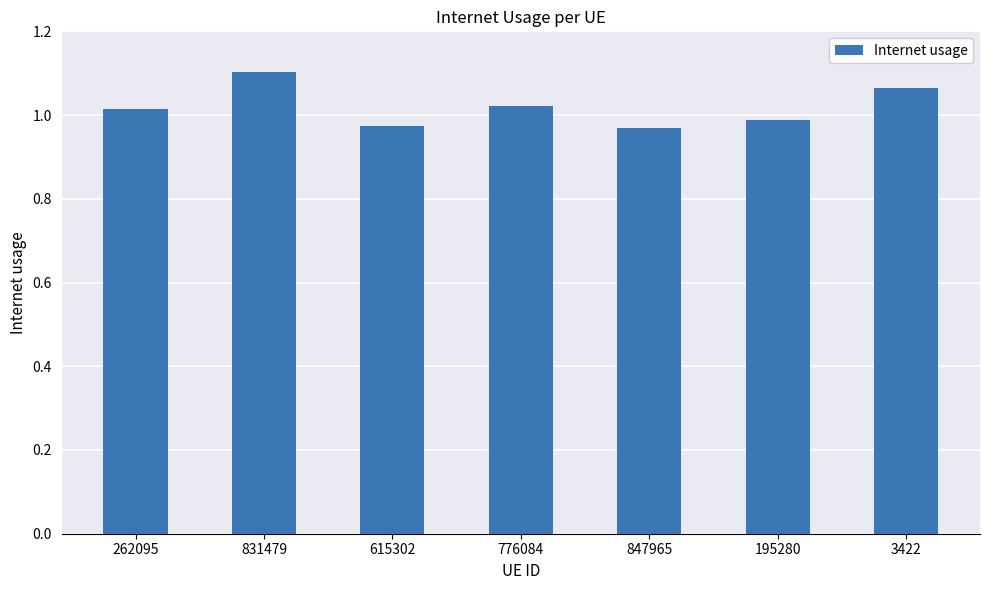

What is the label of the 2nd bar from the right?

195280